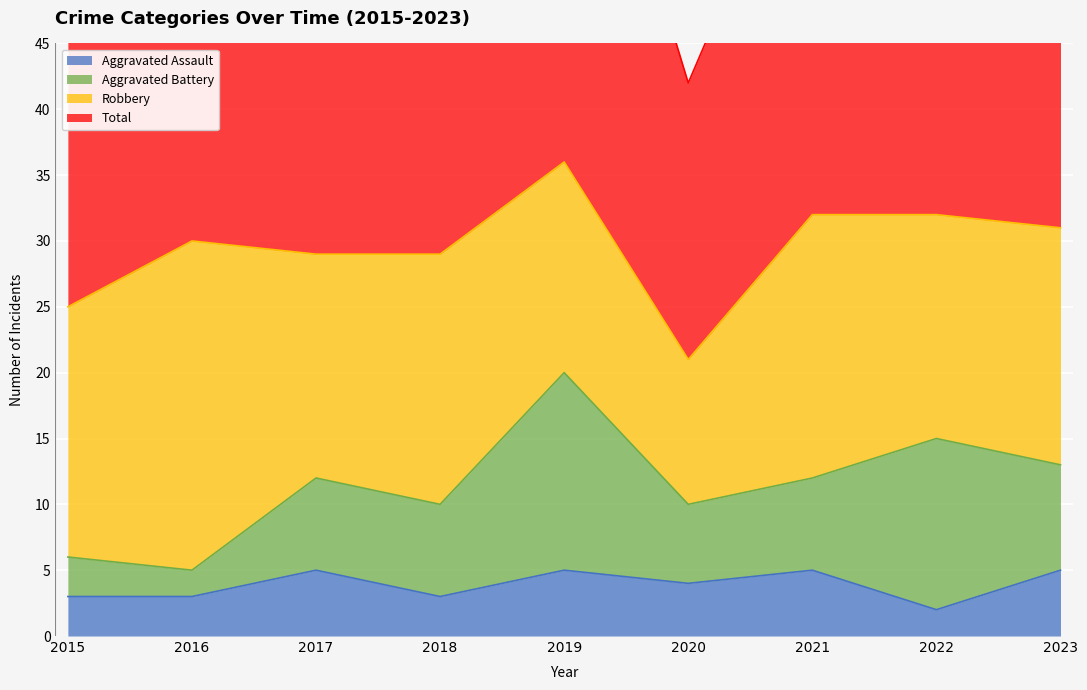

What is the difference between the maximum and minimum values in the Total series?

31